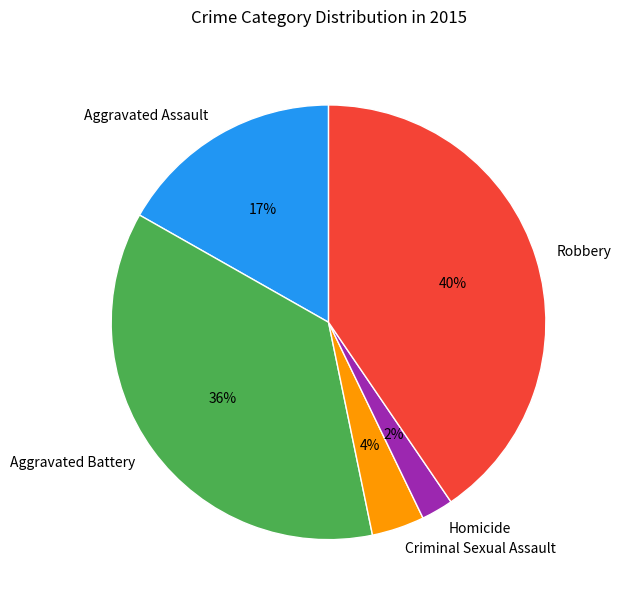

How many segments does this pie chart have?

5